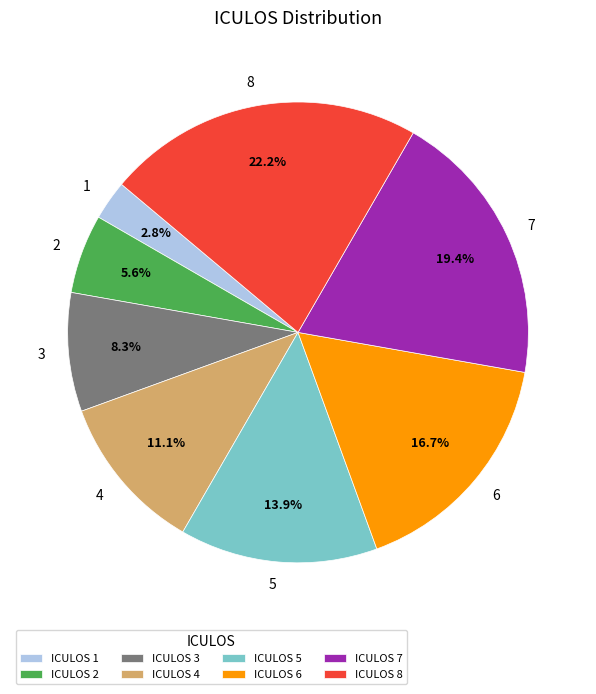

Rank the categories by value from highest to lowest.

ICULOS 8, ICULOS 7, ICULOS 6, ICULOS 5, ICULOS 4, ICULOS 3, ICULOS 2, ICULOS 1